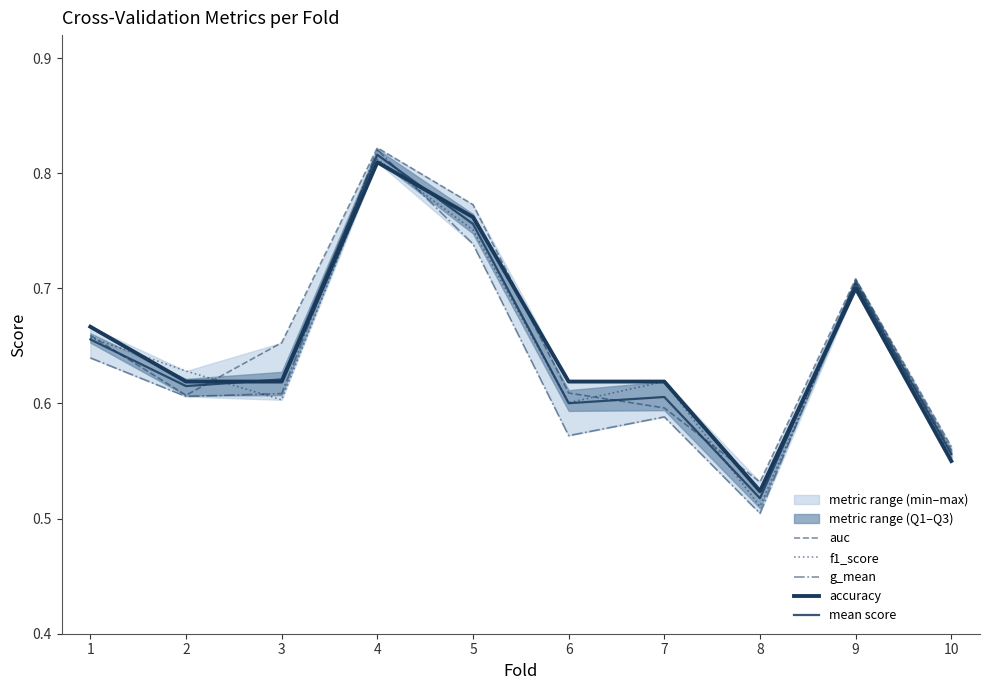

Rank the series by their maximum value, from highest to lowest.

auc, g_mean, mean score, f1_score, accuracy